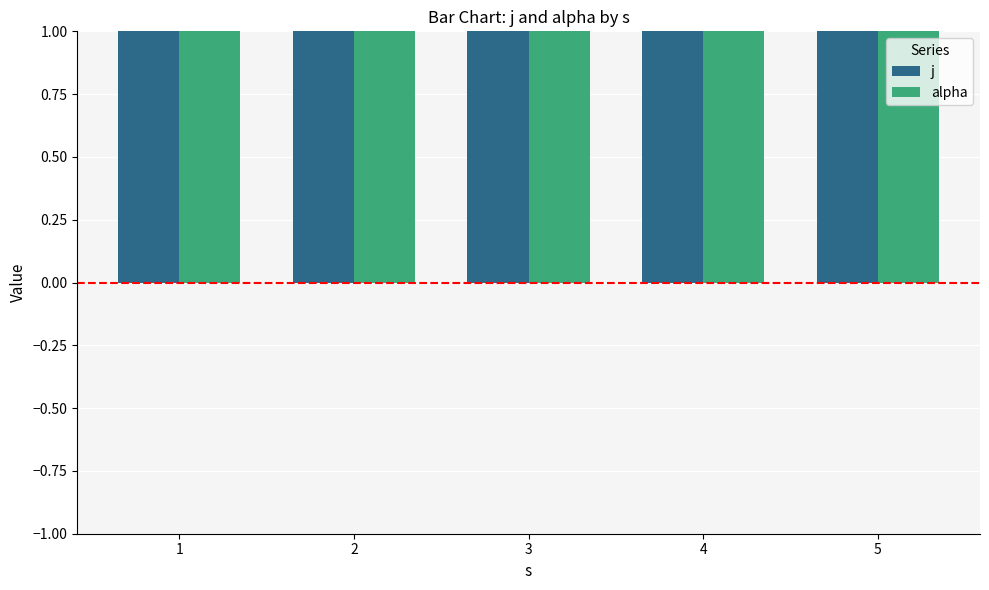

What are all the series names shown in the legend?

j, alpha